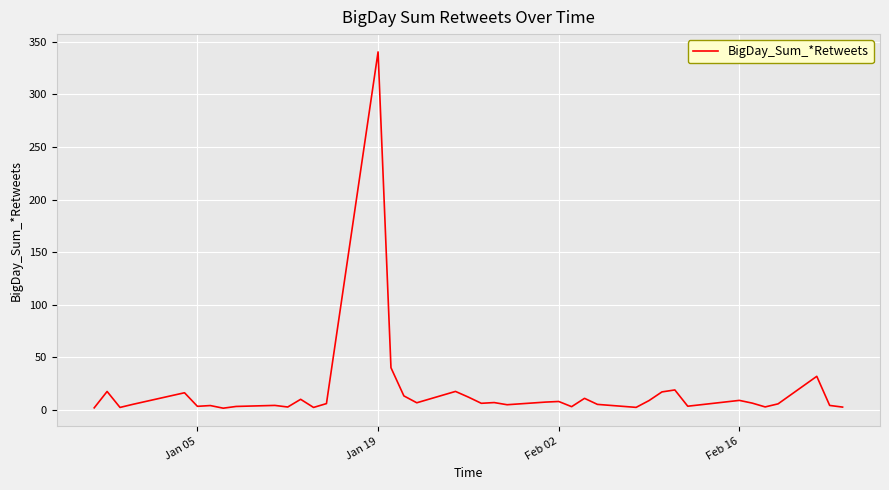

What is the greatest value displayed?

340.3